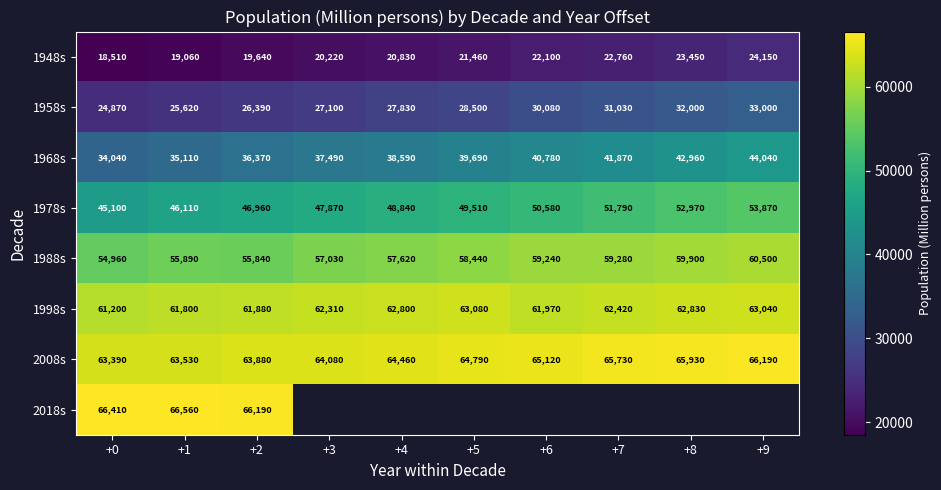

The value of 1958s at +9 is 33000. True or false?

True